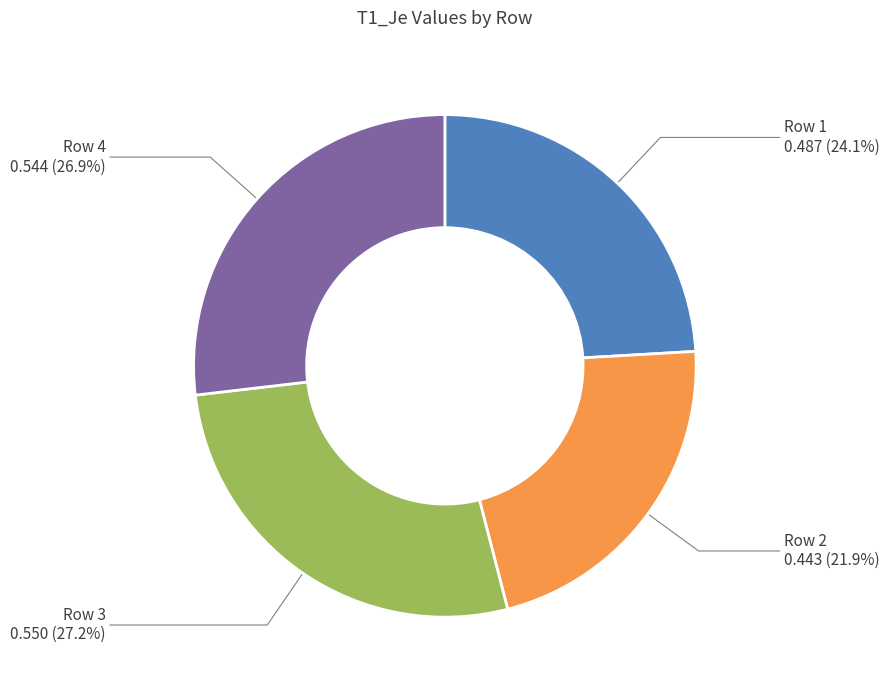

What percentage is NOT represented by Row 3?

72.8%